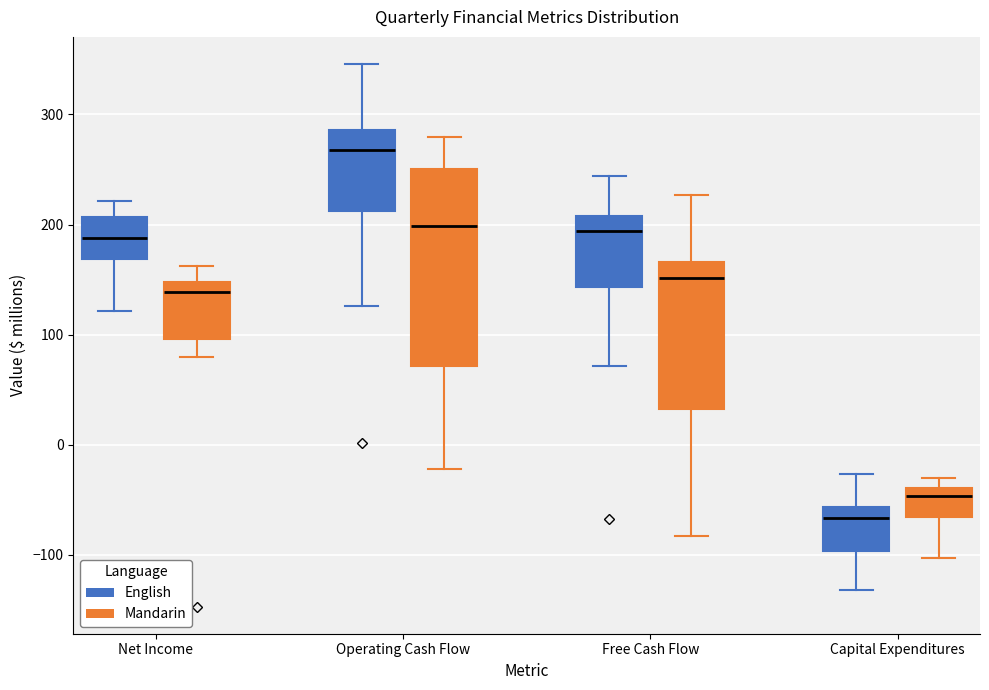

Which box is the tallest, from its lower edge to its upper edge?

Operating Cash Flow (Mandarin)